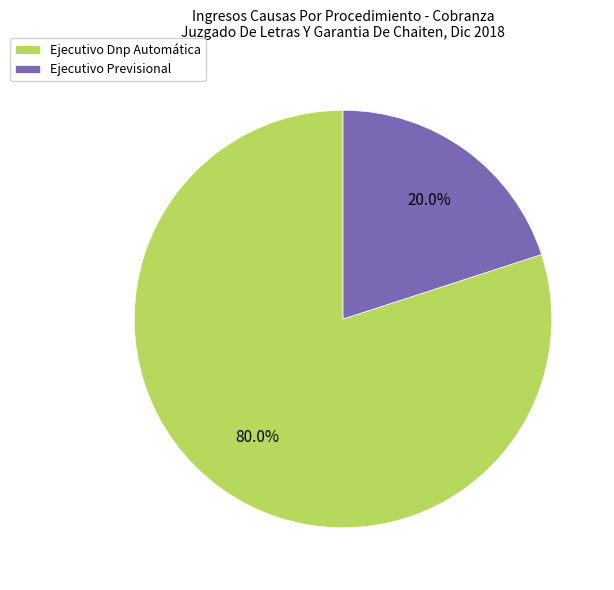

Does Ejecutivo Previsional represent more than half of the total?

No